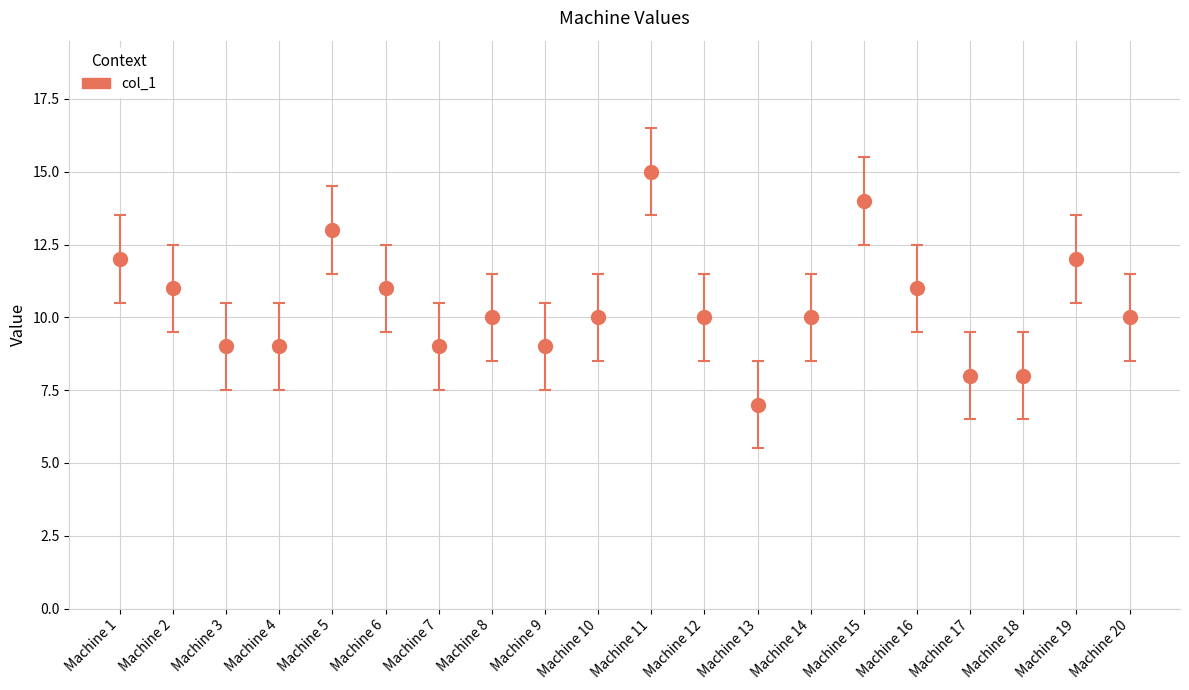

Reading left to right, extract all data points from this chart.

Machine 1=12	Machine 2=11	Machine 3=9	Machine 4=9	Machine 5=13	Machine 6=11	Machine 7=9	Machine 8=10	Machine 9=9	Machine 10=10	Machine 11=15	Machine 12=10	Machine 13=7	Machine 14=10	Machine 15=14	Machine 16=11	Machine 17=8	Machine 18=8	Machine 19=12	Machine 20=10